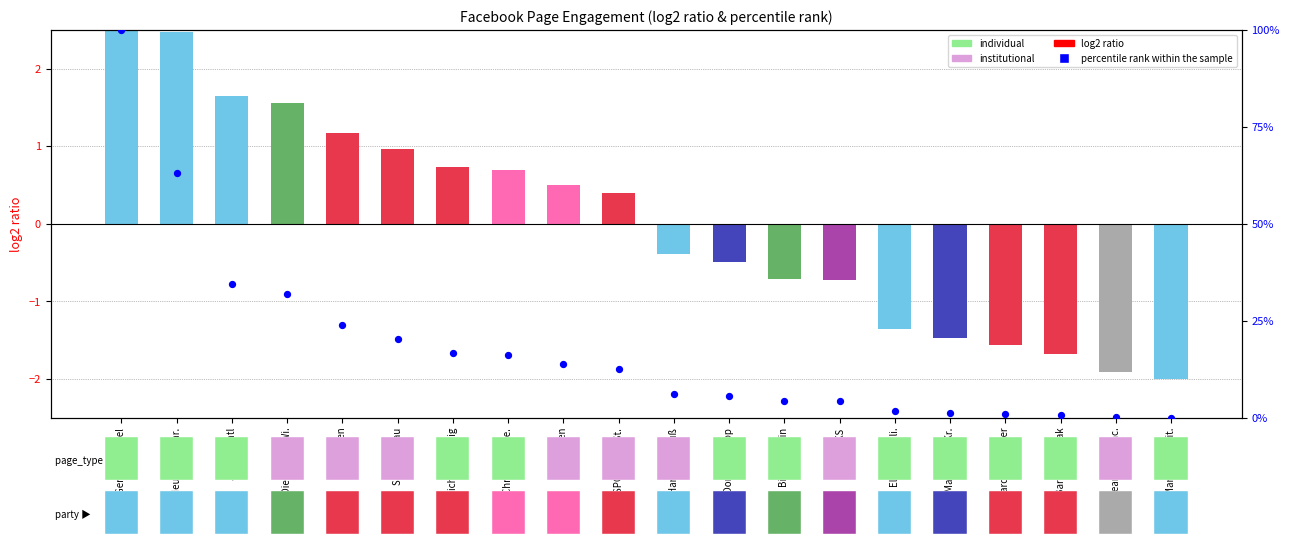

What is the total value across all series at Christoph Wie.?

16.9